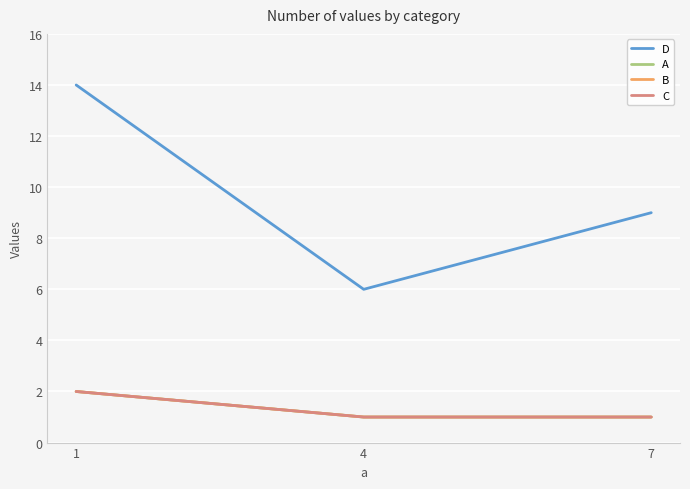

Which label corresponds to the largest value in the chart?

1